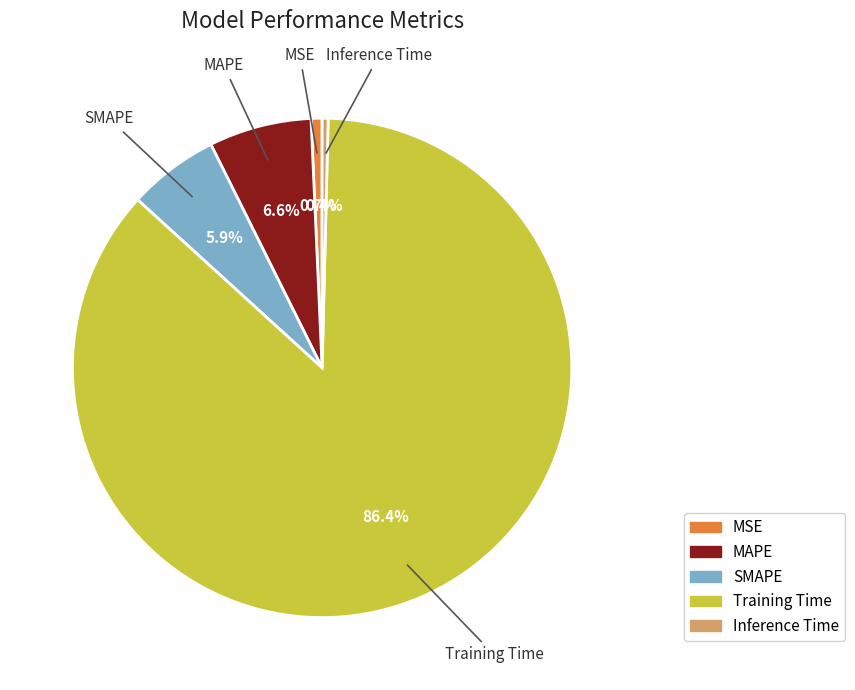

To the nearest percent, what portion does Training Time represent?

86%